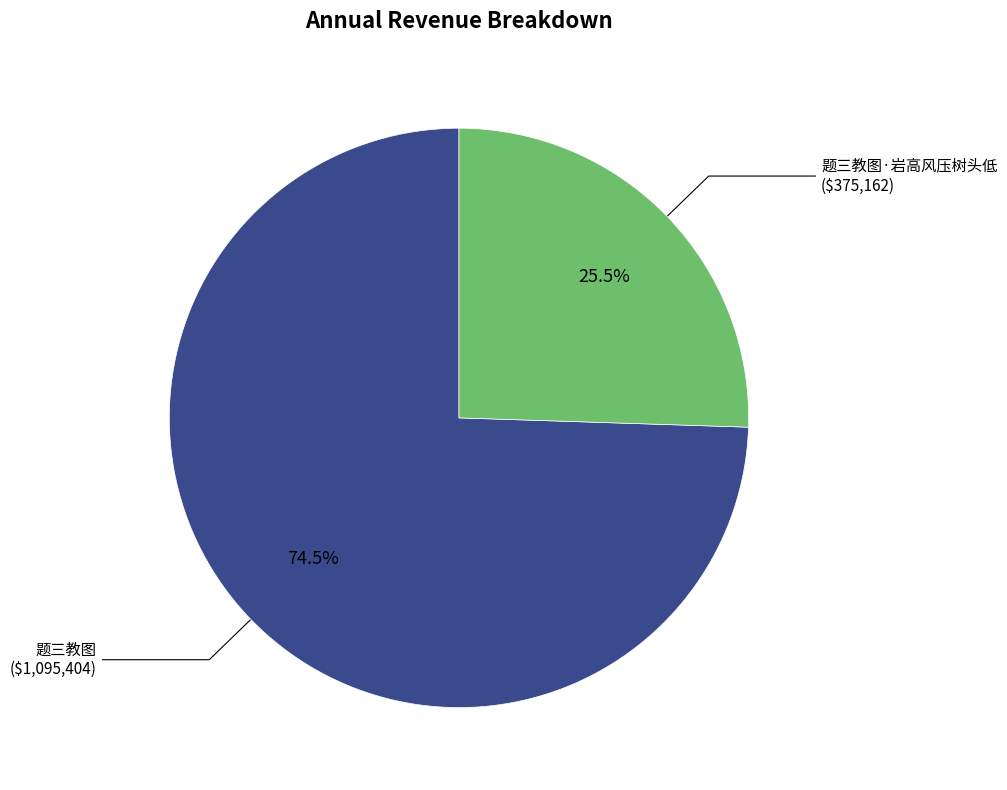

Rank the categories by value from highest to lowest.

题三教图, 题三教图·岩高风压树头低